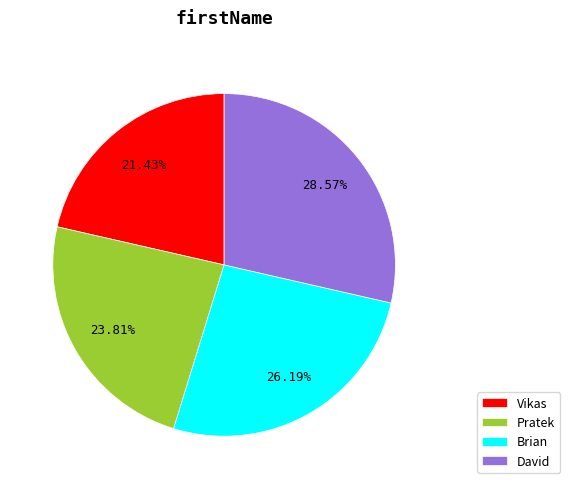

Which slice is the largest?

David